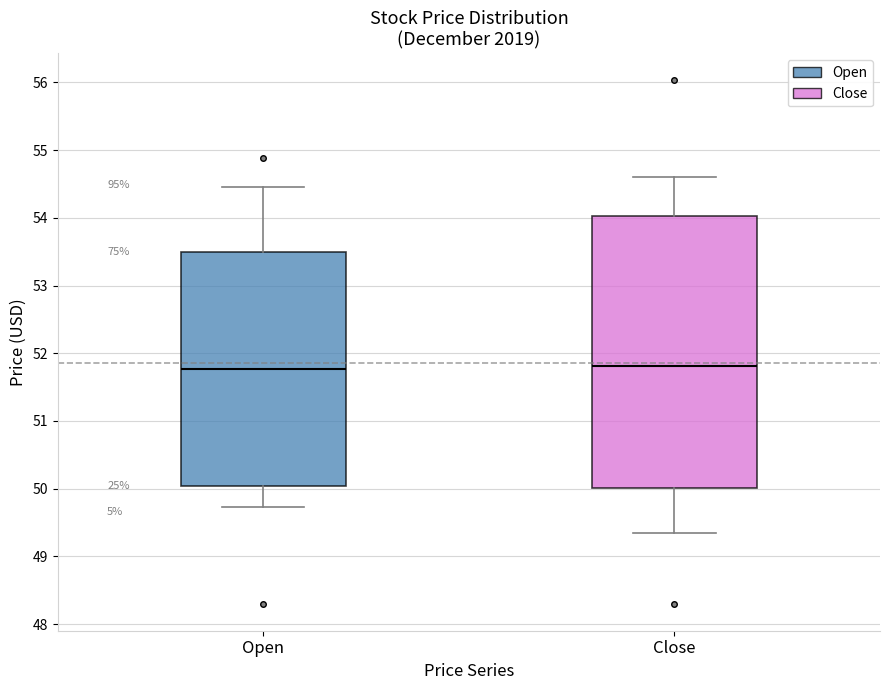

Where is the lower edge of the box for Open on the y-axis? The values are not printed on the chart, so give them approximately, as read against the axis.

50.0